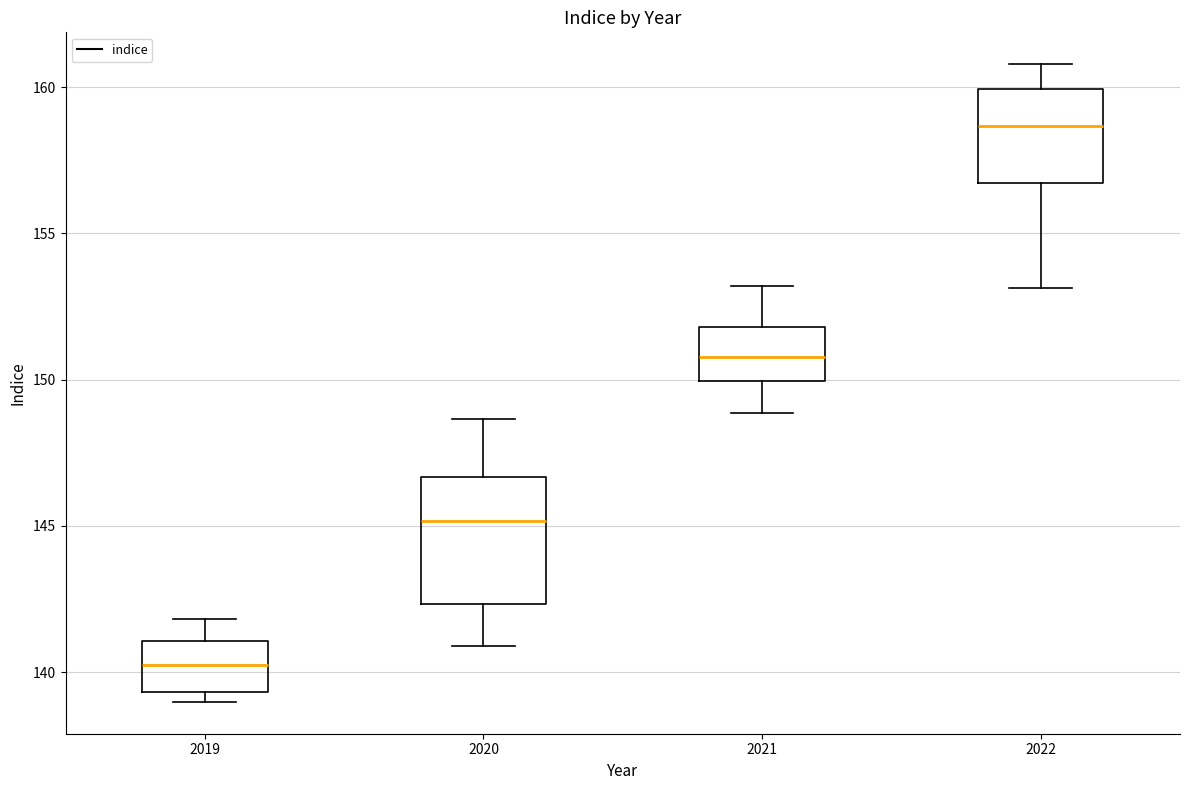

Where is the lower edge of the box at x = 2020 on the y-axis? The values are not printed on the chart, so give them approximately, as read against the axis.

142.5